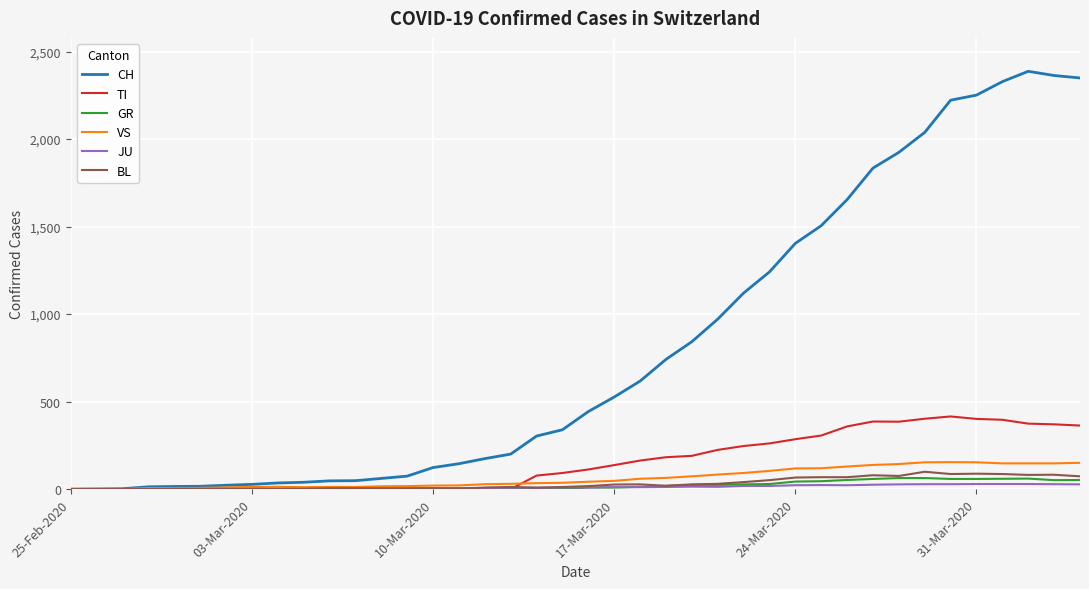

Which series has the widest spread of values?

CH